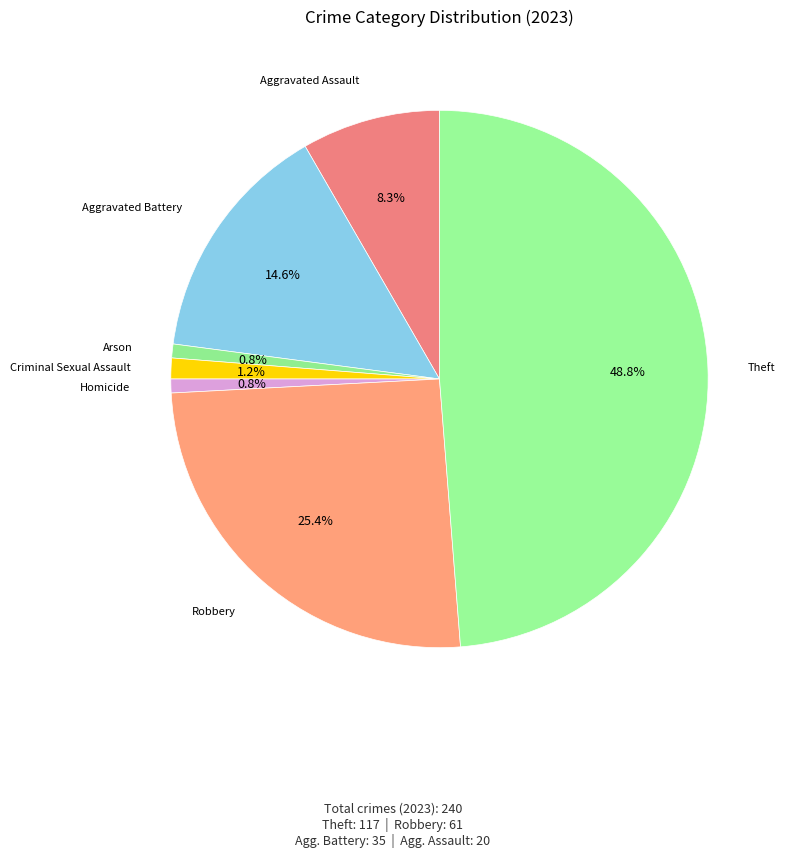

Does any single category account for the majority?

No